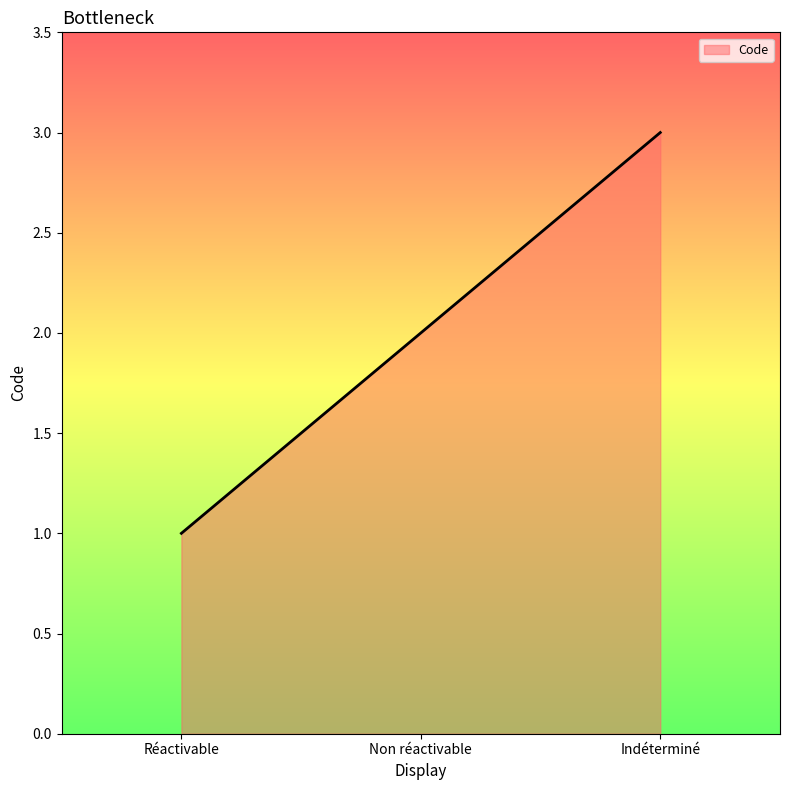

Which has a higher value, Indéterminé or Non réactivable?

Indéterminé